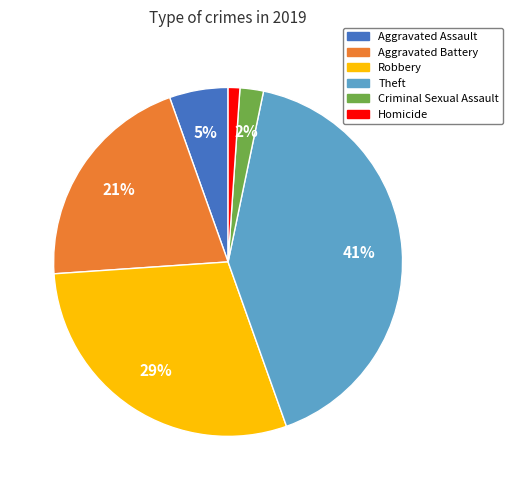

How many slices are in this pie chart?

6